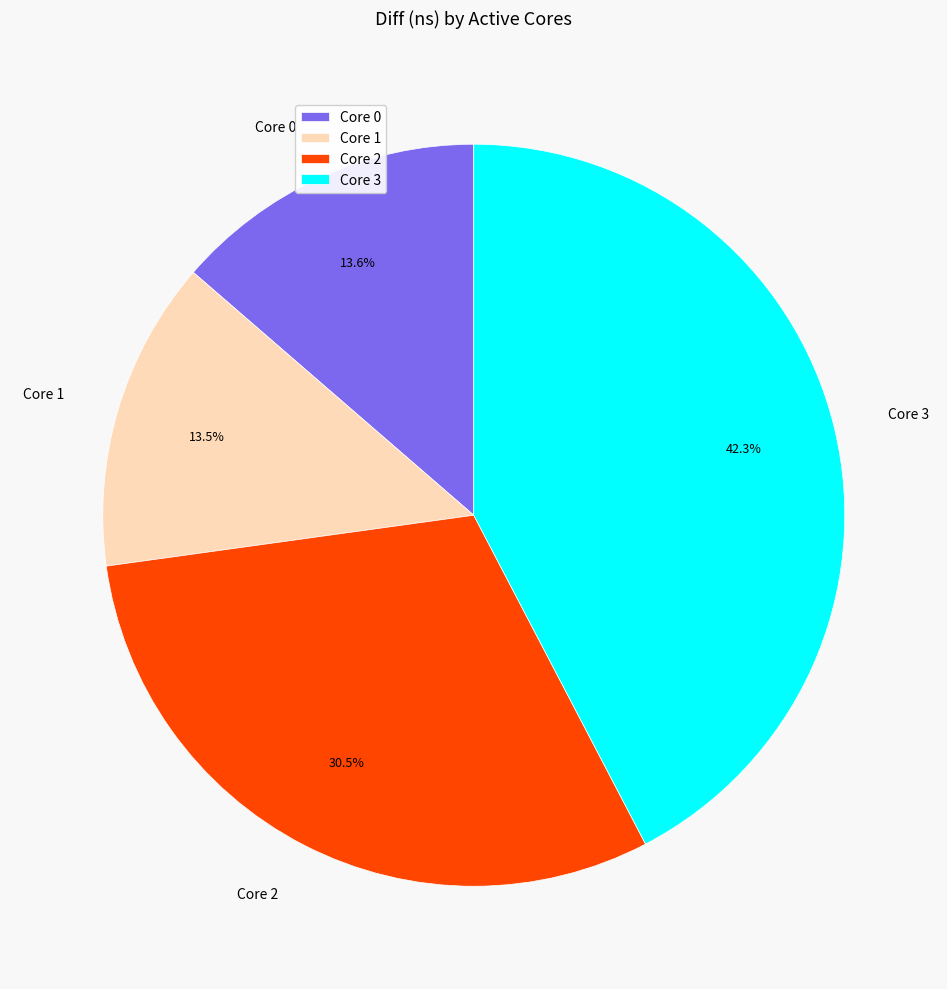

Is the sum of Core 3 and Core 0 greater than half?

Yes